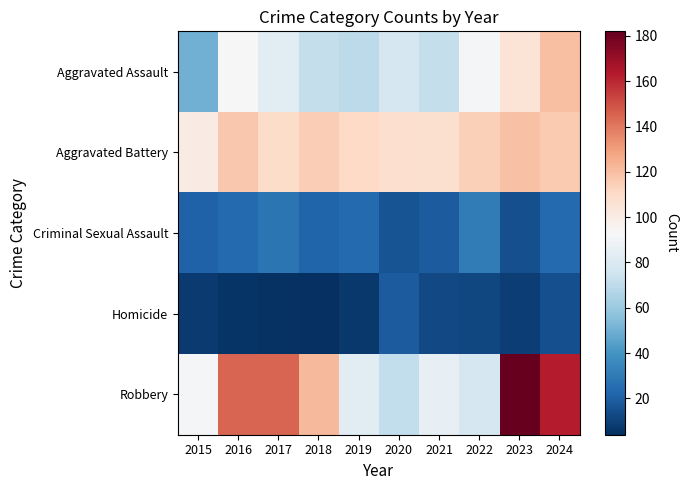

Which series has the widest spread of values?

Robbery